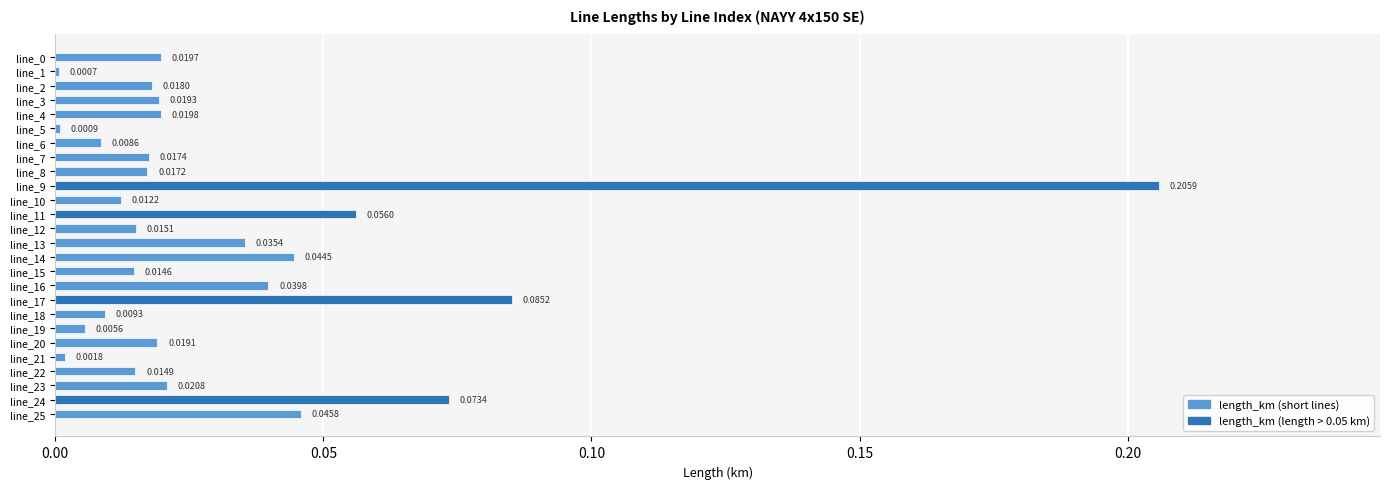

Between line_19 and line_1, which is larger?

line_19